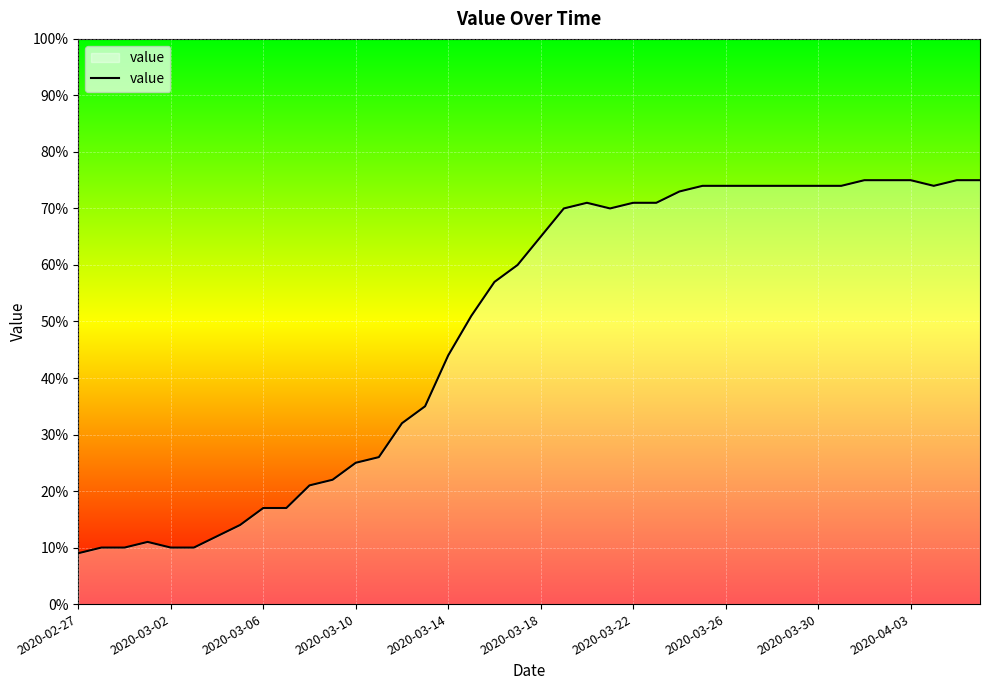

What is the maximum value shown in the chart?

75